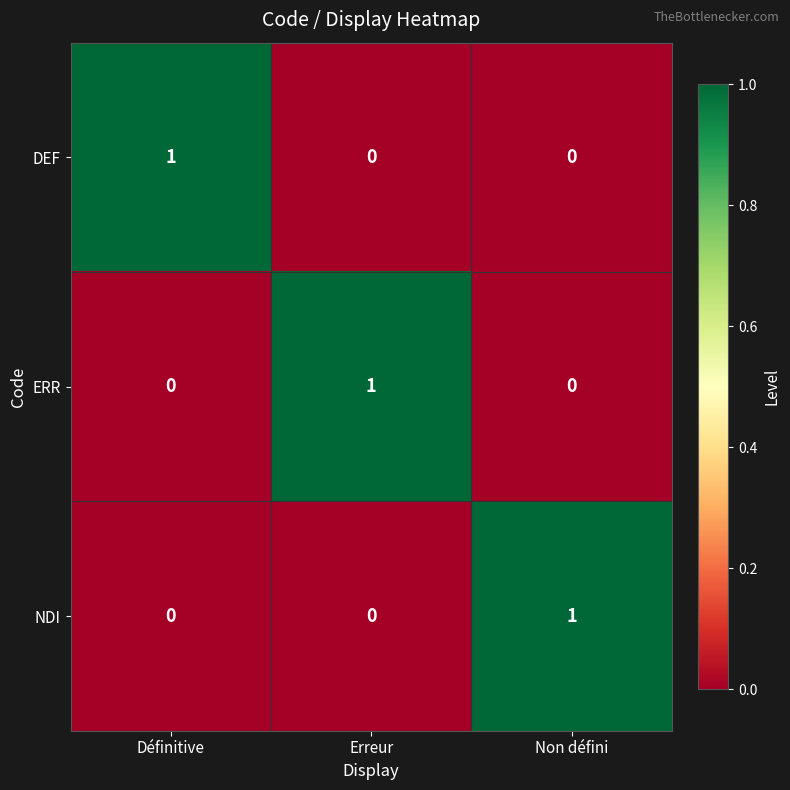

What is the greatest value displayed?

1